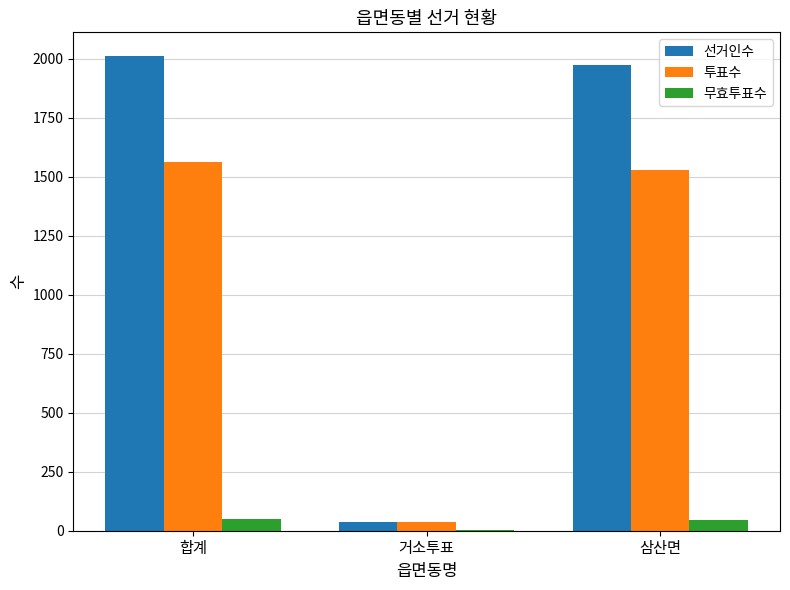

Is it true that 투표수 equals 1527 at 삼산면?

True